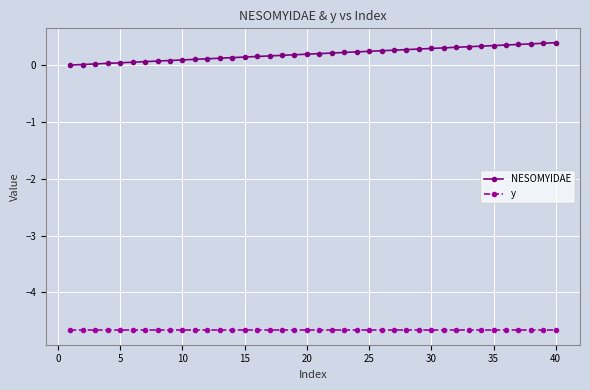

Does the chart display data point markers on the line(s)?

Yes